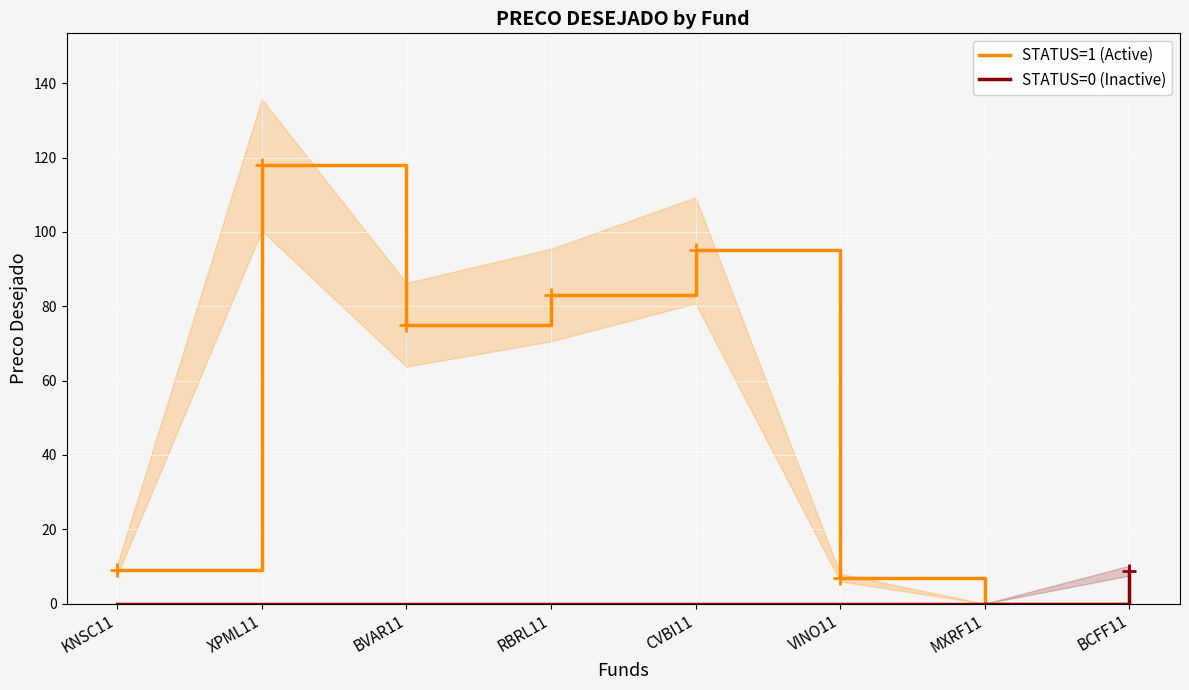

Rank the series by their maximum value, from highest to lowest.

STATUS=1 (Active), STATUS=0 (Inactive)